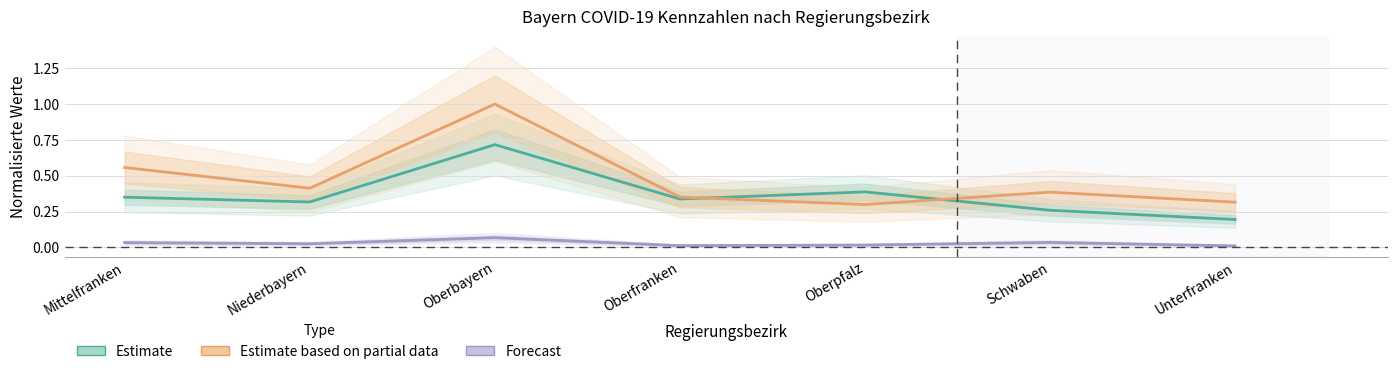

True or false: Estimate based on partial data (Todesfälle) has a value of 0.6 at Unterfranken.

False